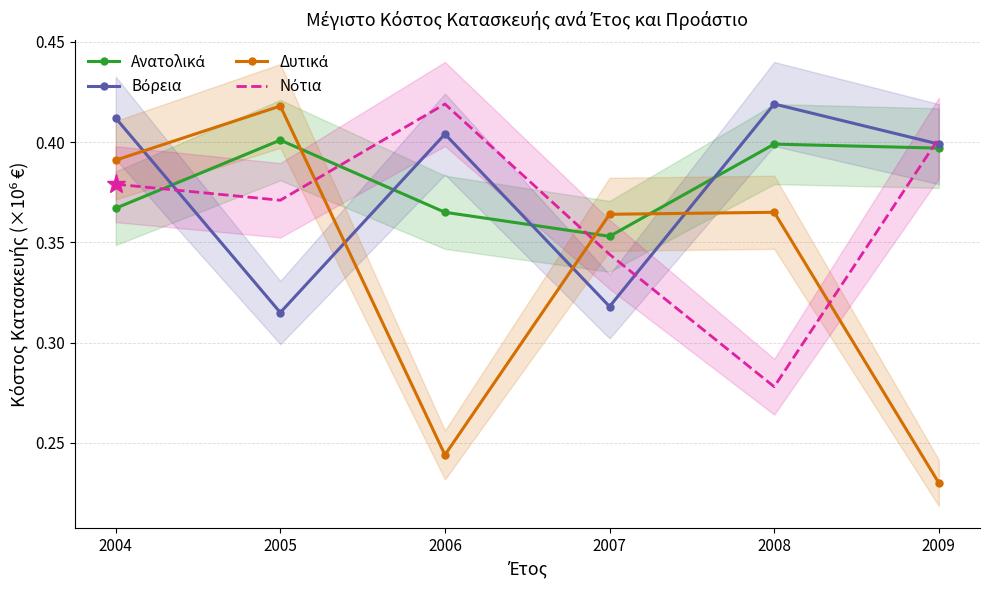

How many lines are shown in the chart?

4